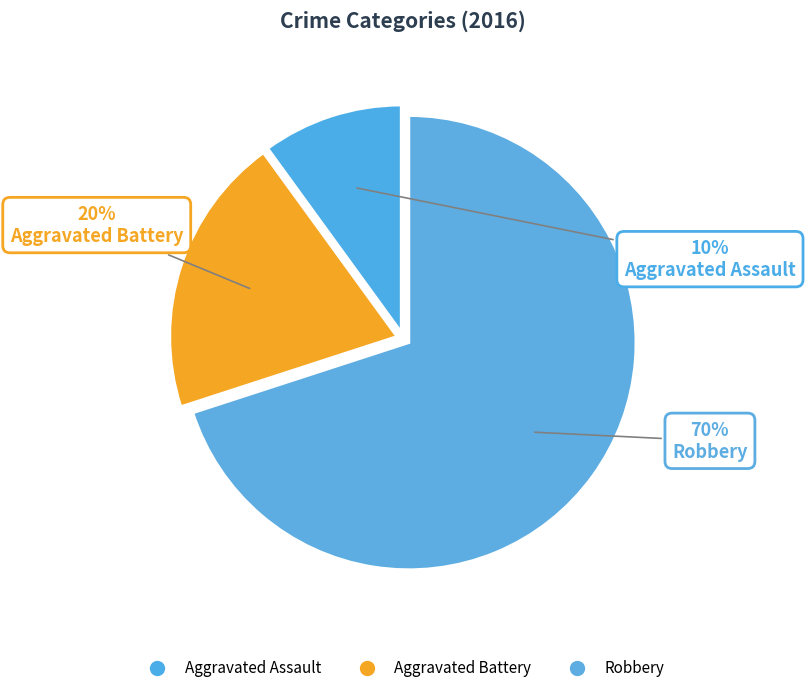

Combined, do Robbery and Aggravated Assault account for over 50%?

Yes